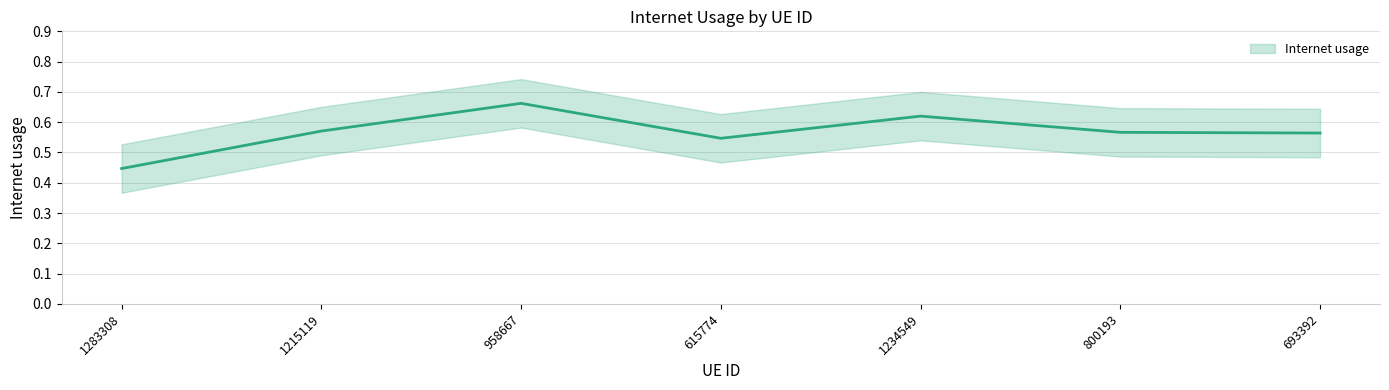

Reading right to left, list all the values displayed in this chart.

0.6	0.6	0.6	0.5	0.7	0.6	0.4